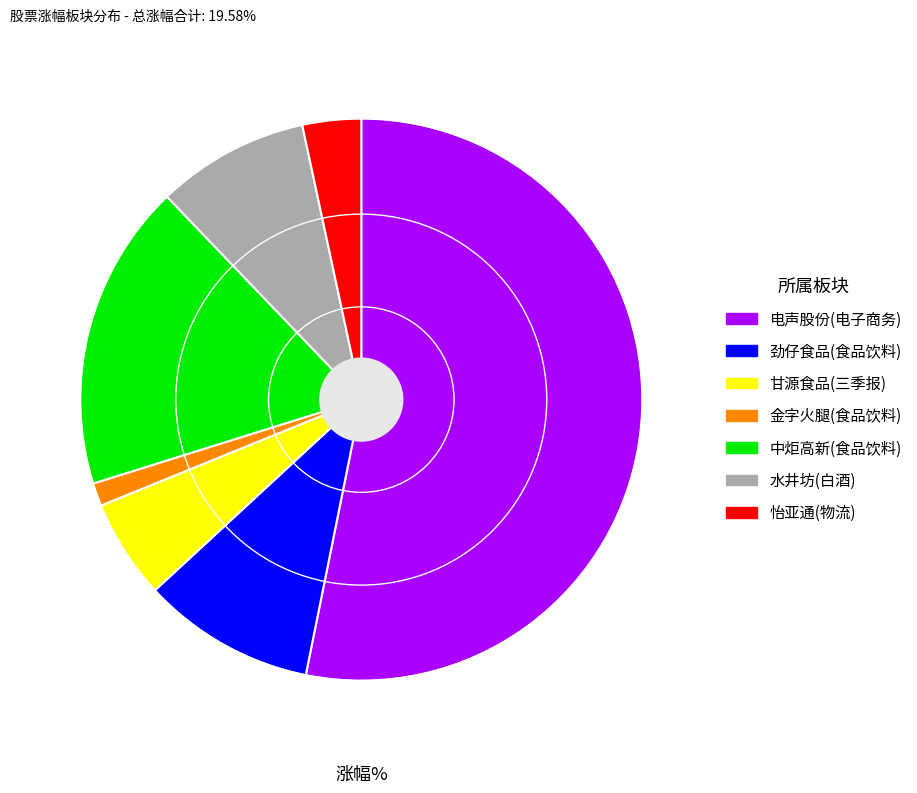

Is there a majority slice in this chart?

Yes